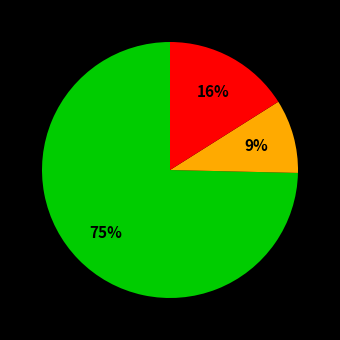

To the nearest percent, what is the average slice percentage?

33%